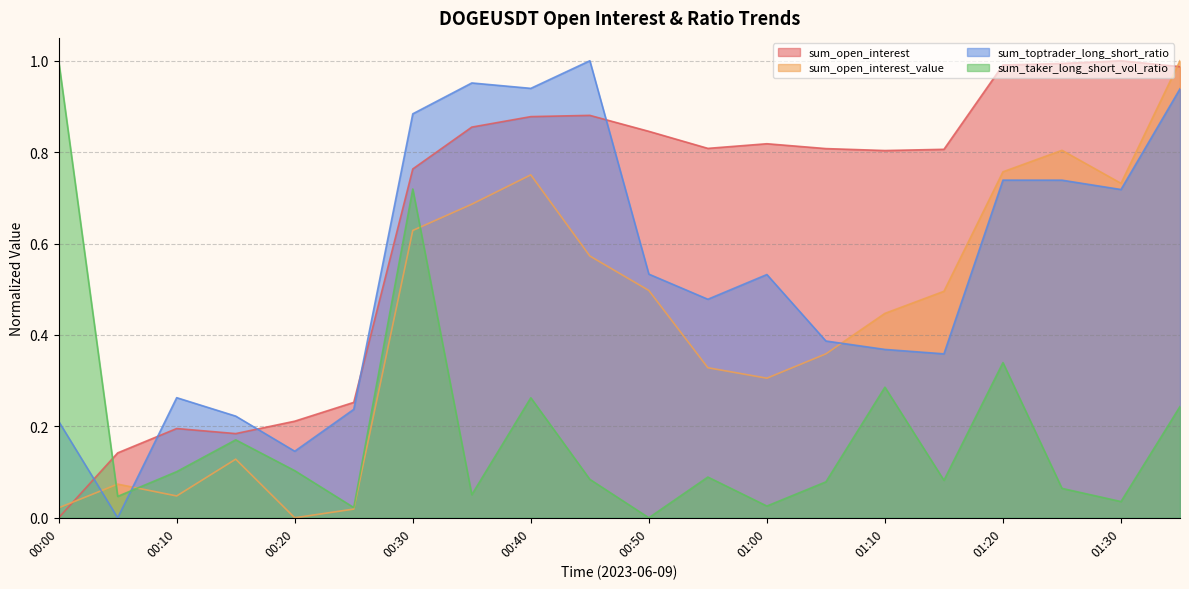

True or false: sum_toptrader_long_short_ratio has more than 2 interior local peaks.

True